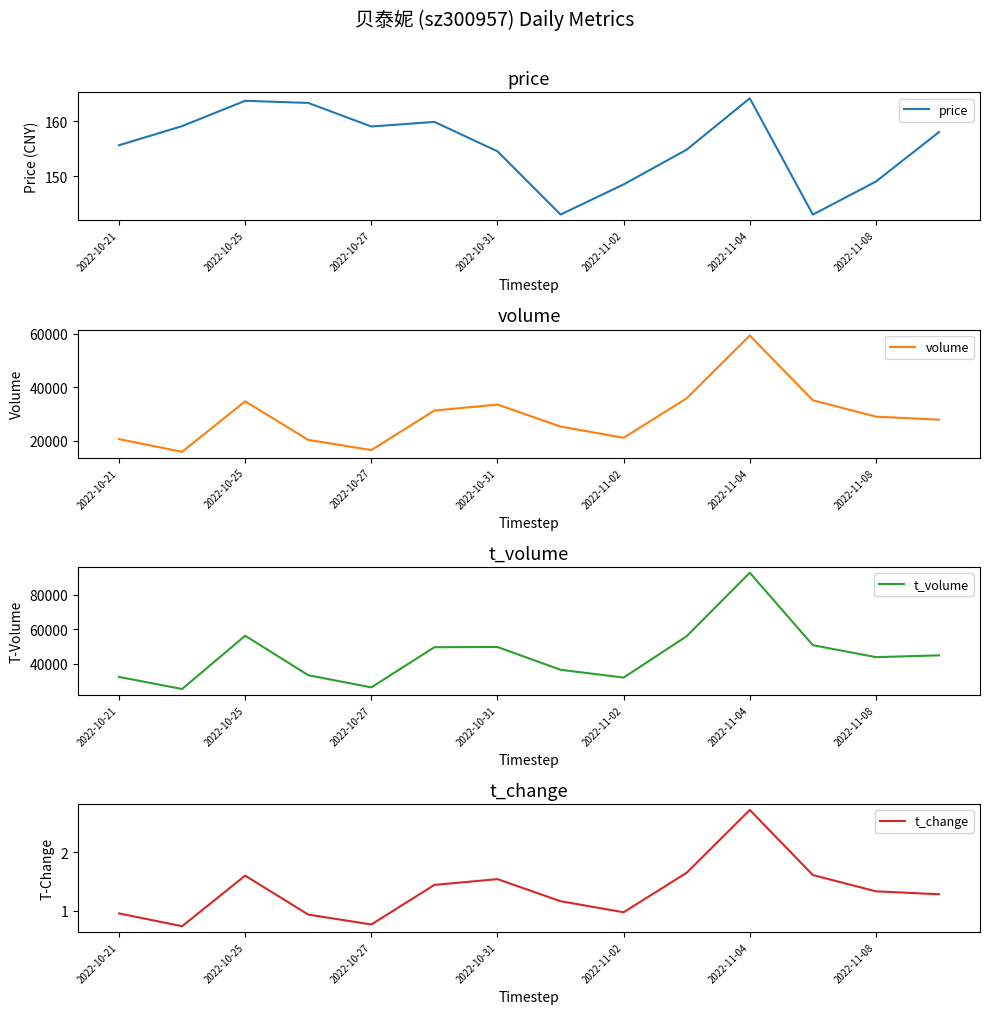

Is it true that price equals 149.0 at 2022-11-08?

True